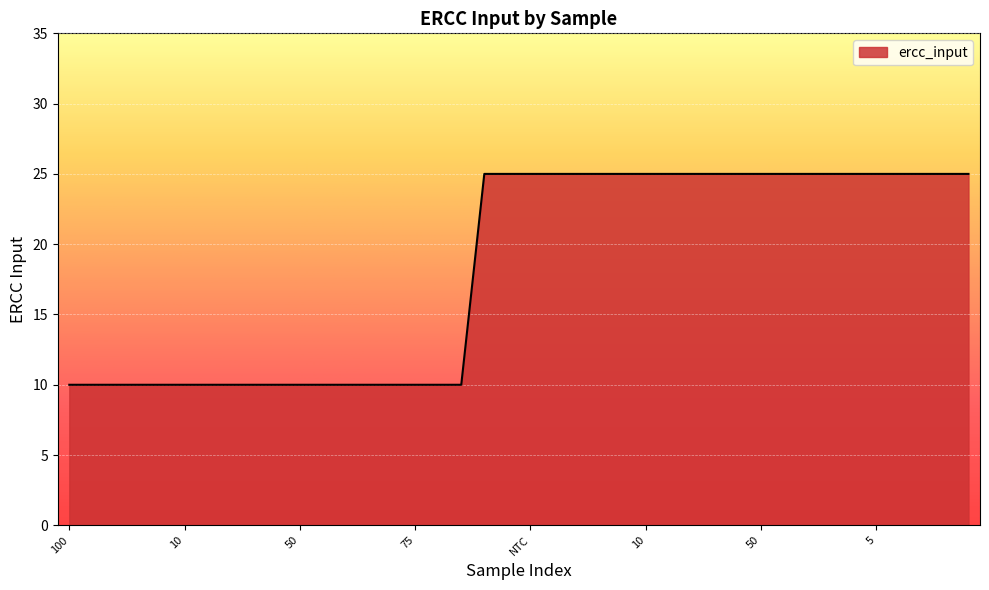

What is the maximum value shown in the chart?

25